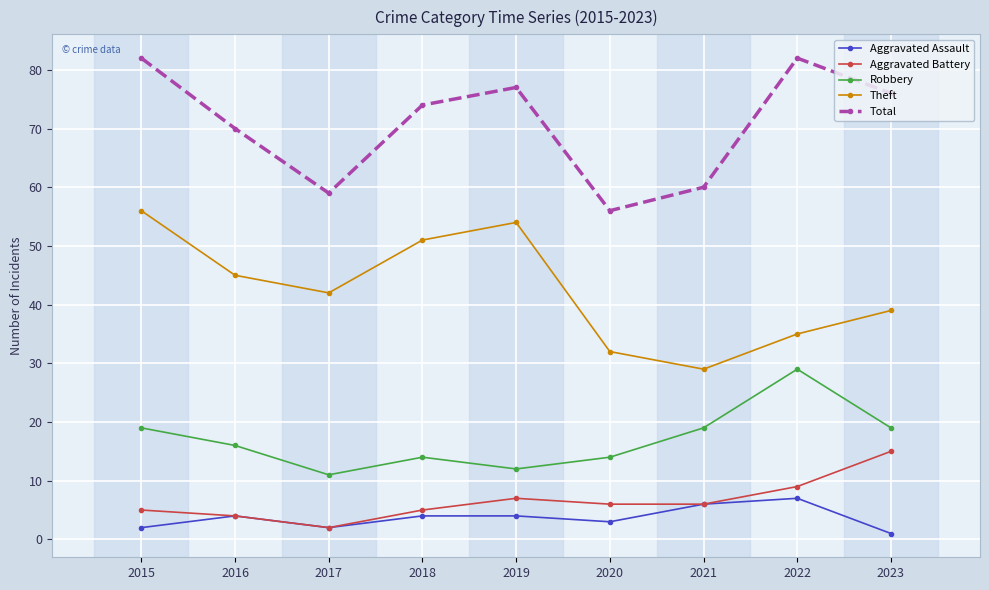

How many data points does each series have?

9